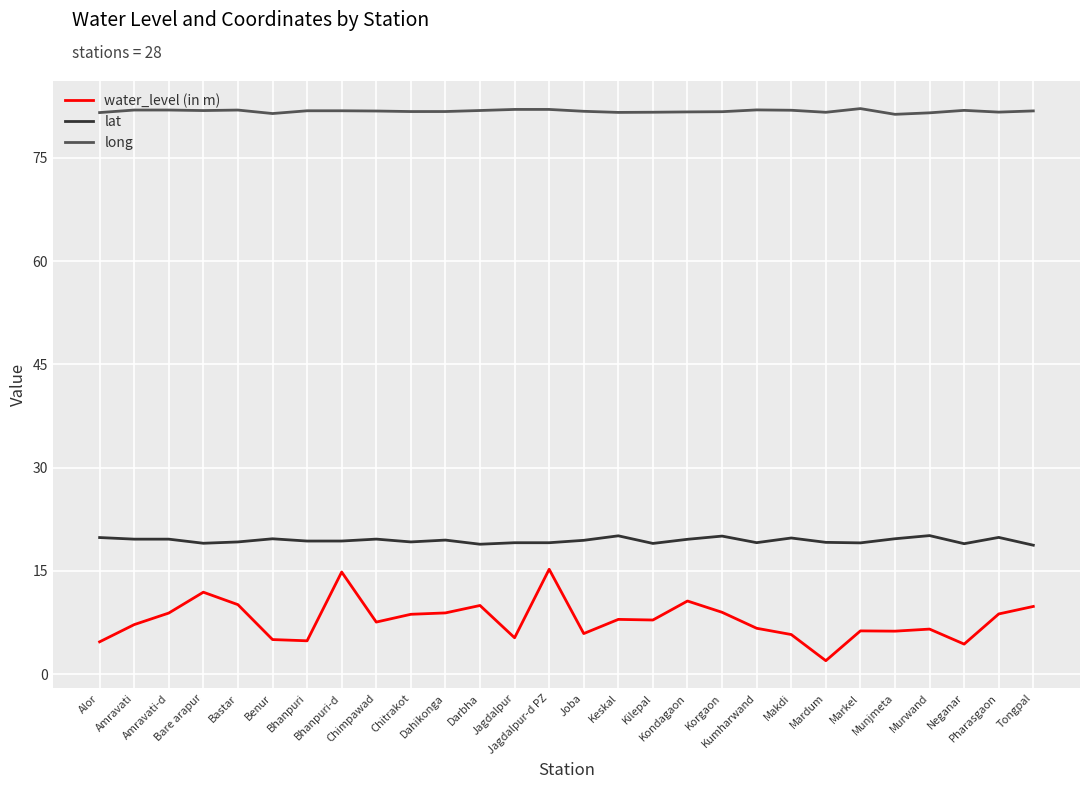

True or false: water_level (in m) and lat intersect in this chart.

False